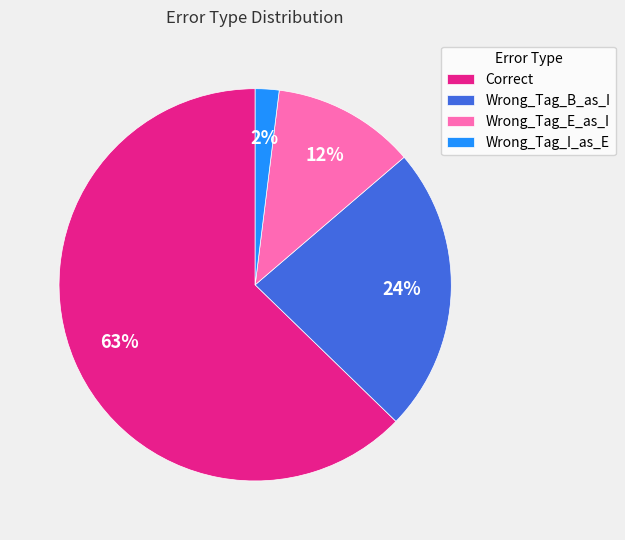

Rank the categories by value from lowest to highest.

Wrong_Tag_I_as_E, Wrong_Tag_E_as_I, Wrong_Tag_B_as_I, Correct